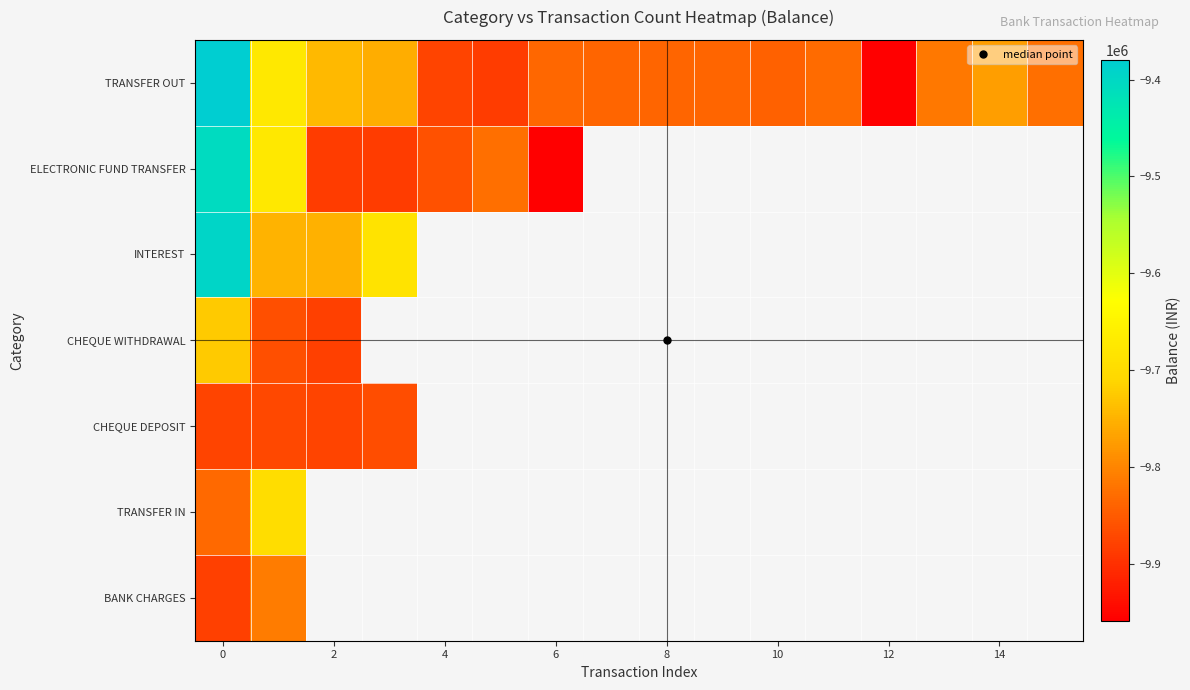

What is the difference between the maximum and minimum values in the TRANSFER IN series?

136013.0